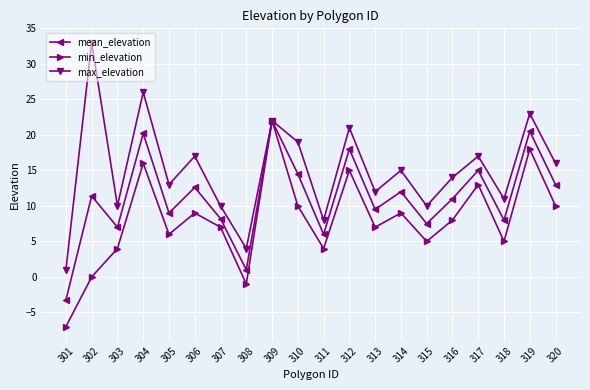

True or false: max_elevation has a value of 12.6 at 309.

False